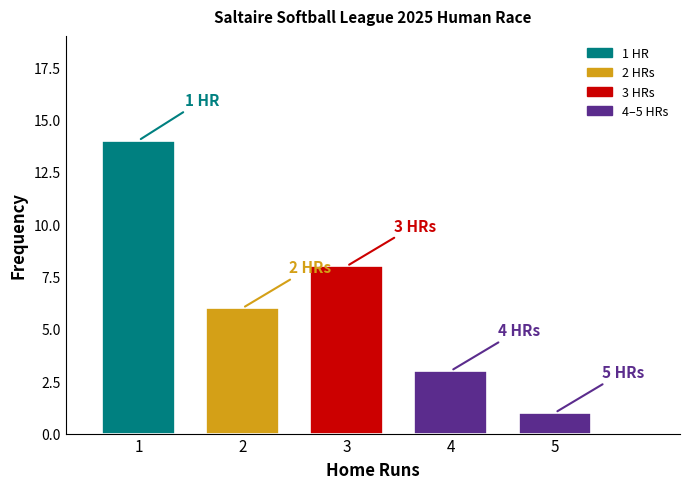

Reading left to right, list all the values displayed in this chart.

1=14	2=6	3=8	4=3	5=1